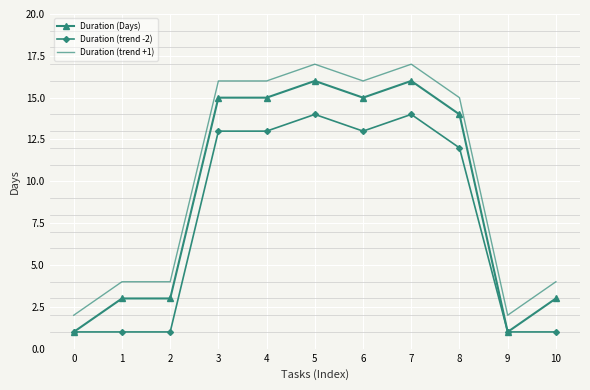

Where is Duration (trend -2) nearest to the value 7?

8